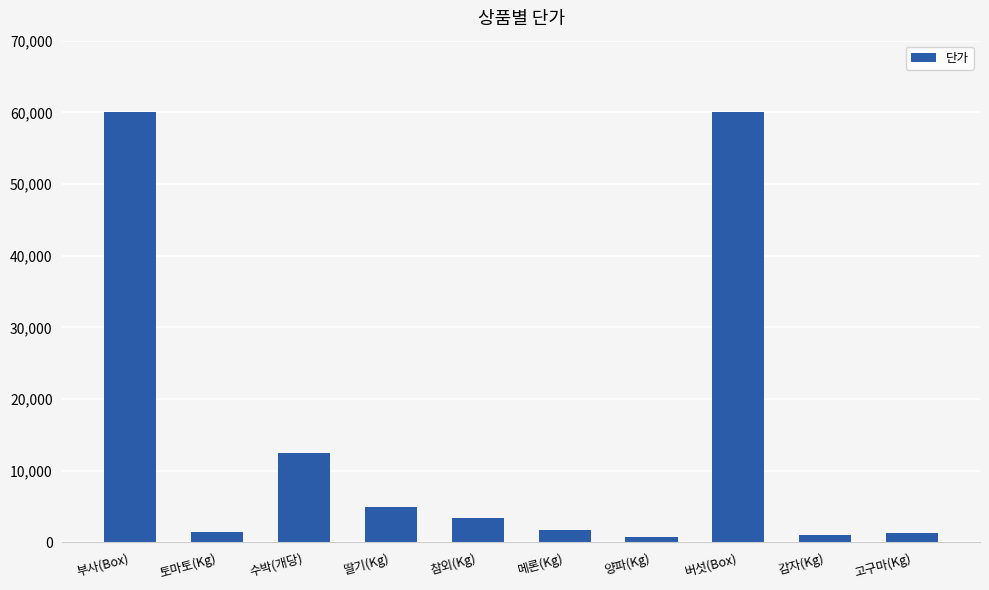

What is the smallest value displayed?

800